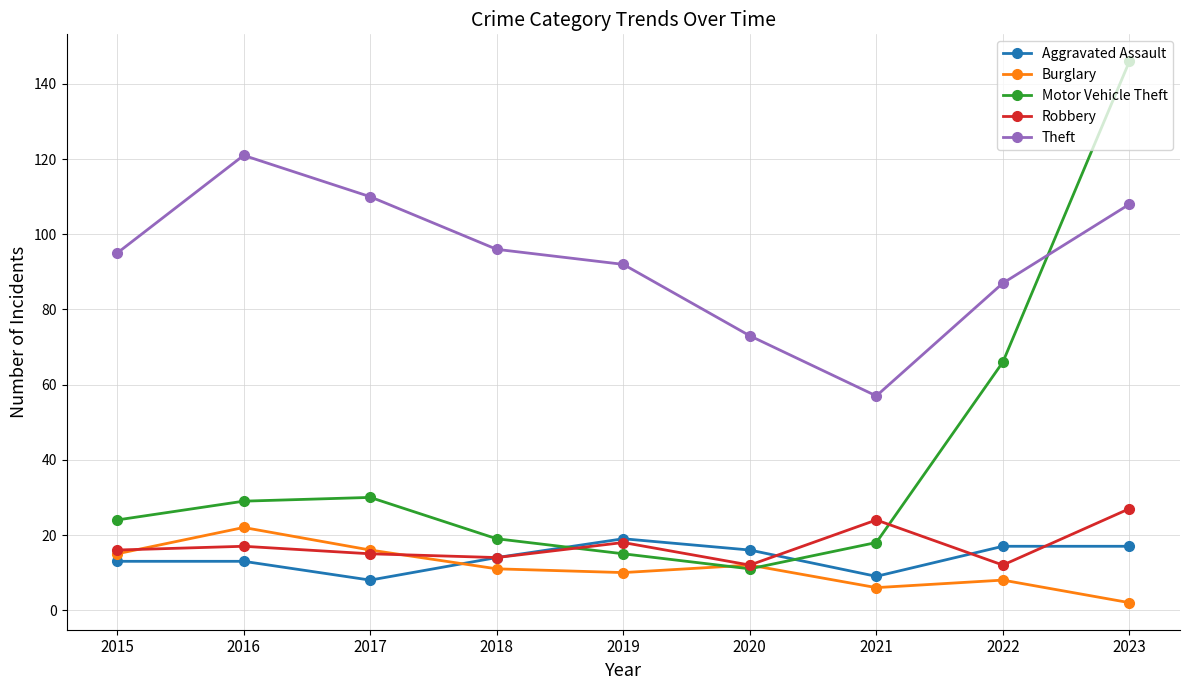

True or false: Aggravated Assault and Theft cross at least once.

False